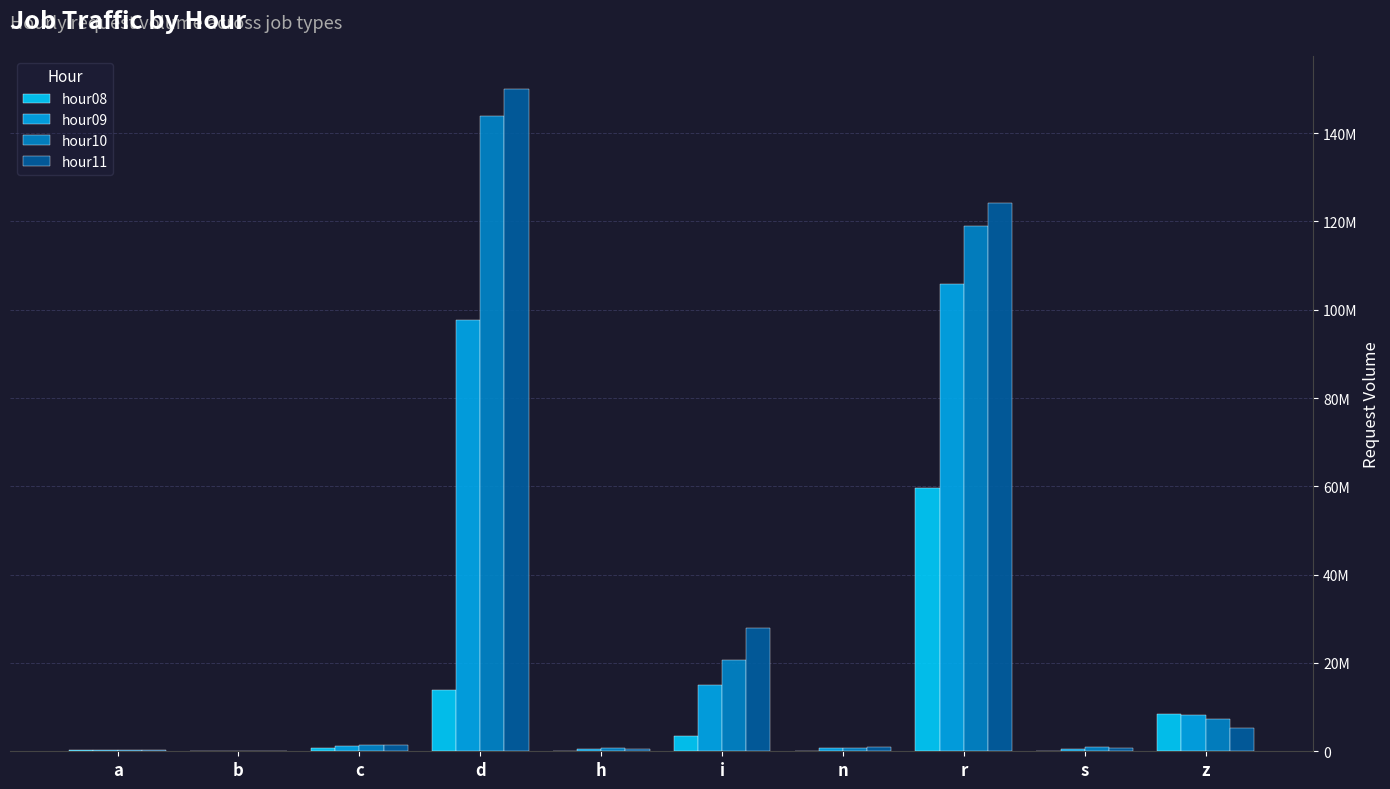

What are all the series names shown in the legend?

hour08, hour09, hour10, hour11